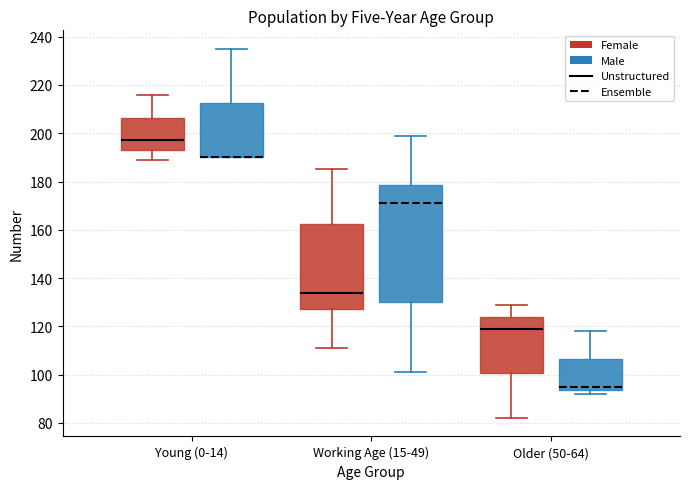

Where does the upper whisker of the box for Older (50-64) (Female) end on the y-axis? The values are not printed on the chart, so give them approximately, as read against the axis.

130